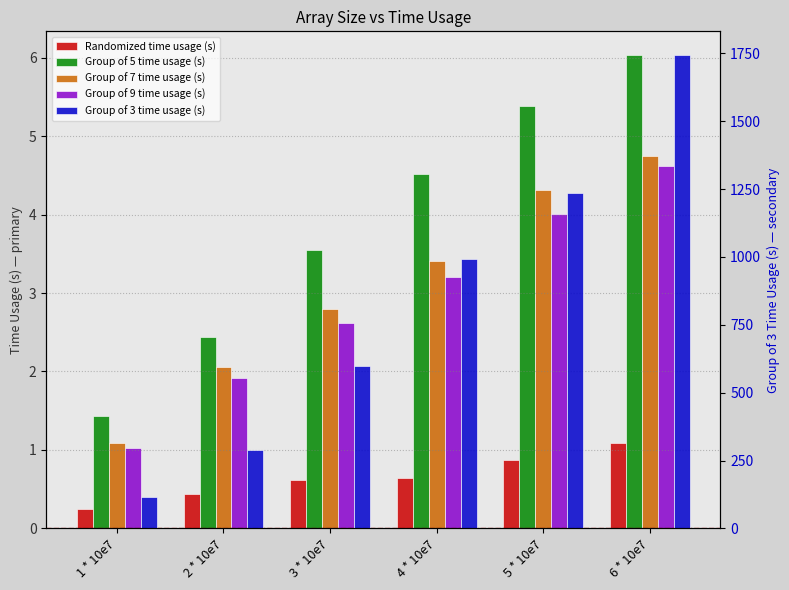

How many bars are there in total?

30